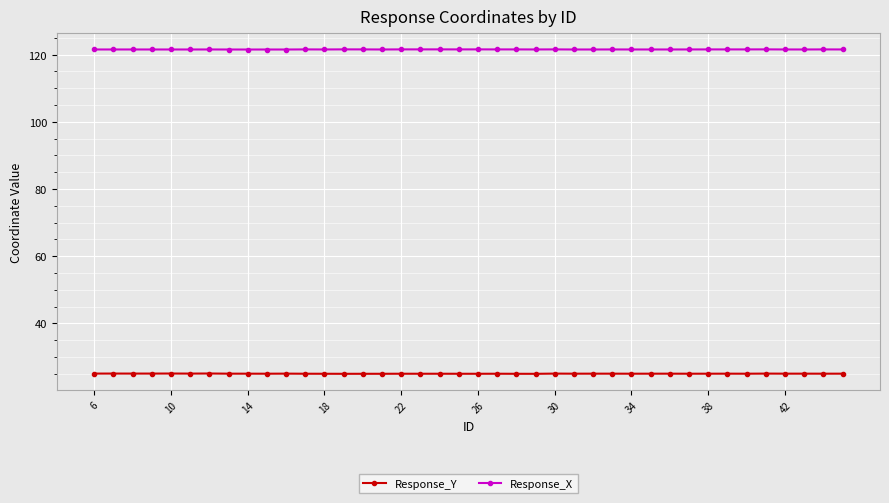

What is the highest value of the Response_X series?

121.6